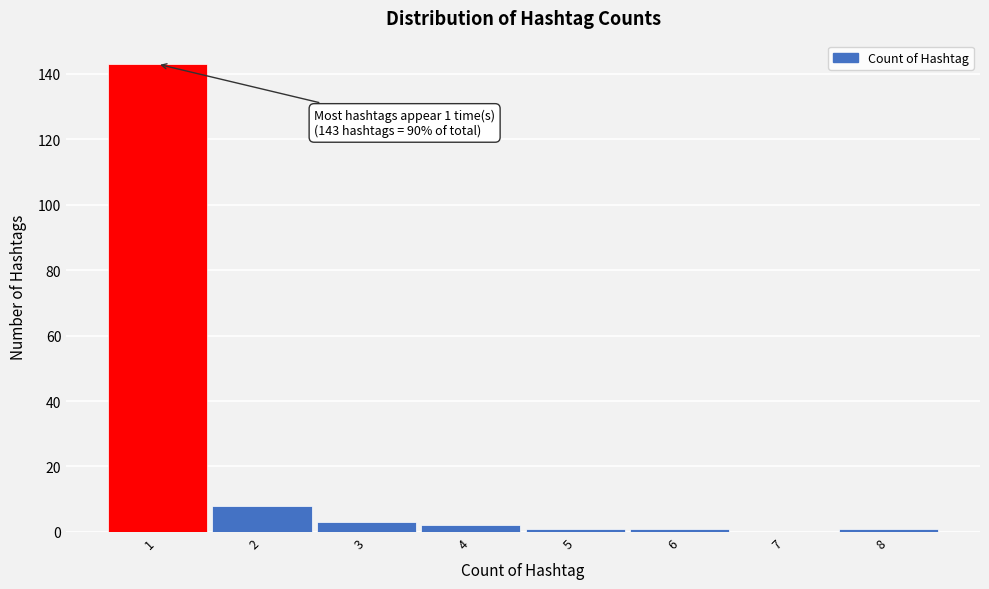

Over which range of the x-axis is the bar tallest?

0.5 to 1.5